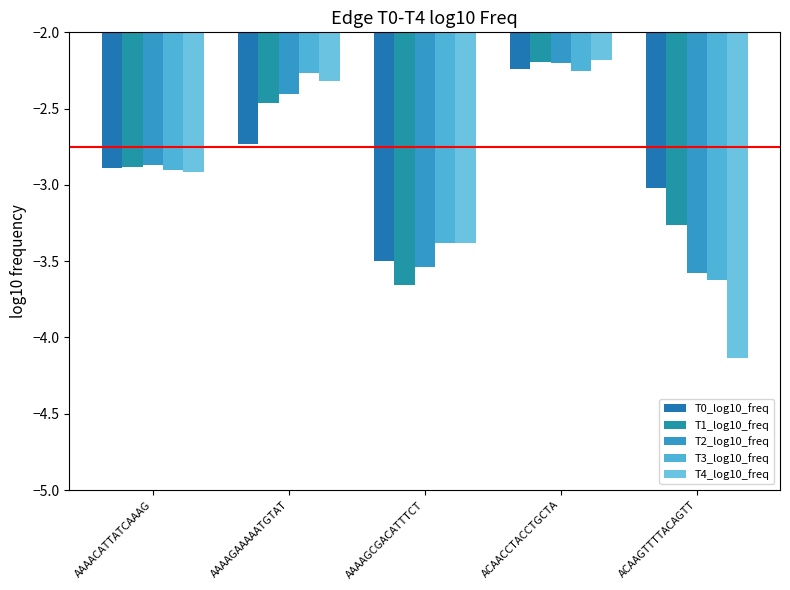

What is the spread (max minus min) of values at AAAAGCGACATTTCT?

0.3